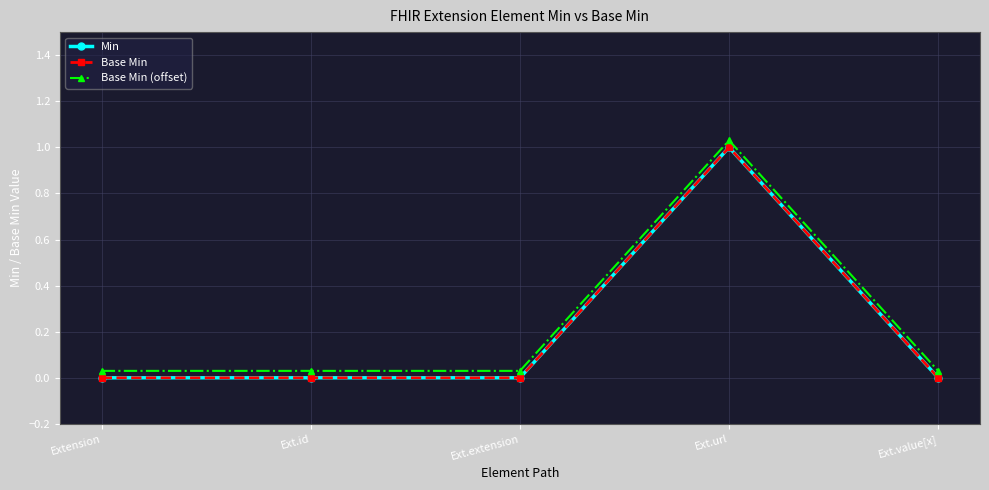

Is it true that Base Min (offset) equals 0.0 at Ext.id?

False